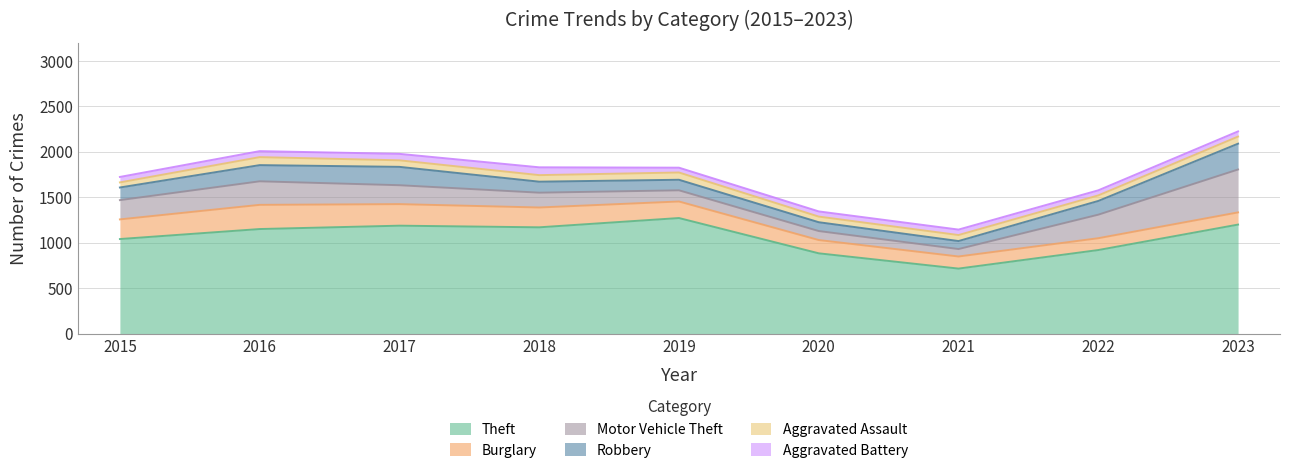

Reading left to right, what are all the values shown in this chart?

Theft: 1041	1151	1188	1170	1272	884	716	920	1200
Burglary: 216	266	237	218	182	146	133	130	134
Motor Vehicle Theft: 212	259	208	163	123	99	82	259	472
Robbery: 139	178	202	121	116	97	88	151	284
Aggravated Assault: 56	88	72	72	80	62	66	61	78
Aggravated Battery: 60	66	71	86	53	57	60	56	57